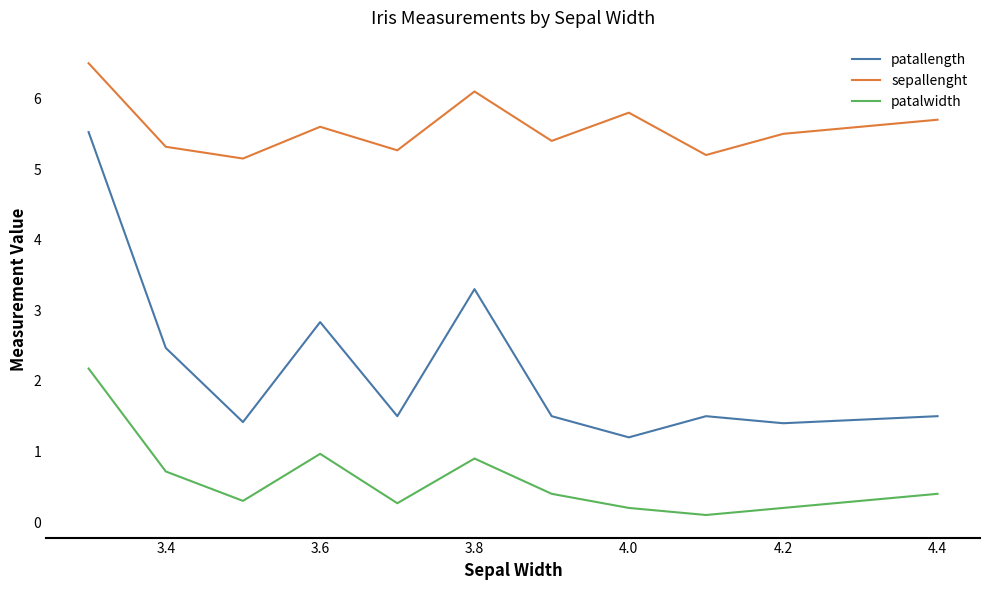

True or false: patalwidth and sepallenght intersect in this chart.

False